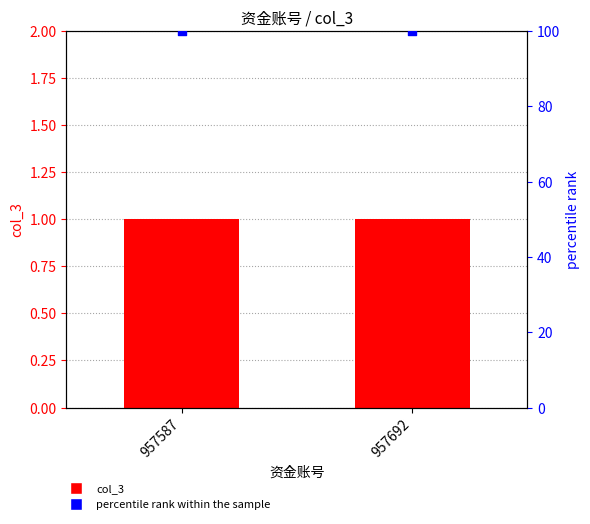

At which category is the sum across all series the highest?

957587